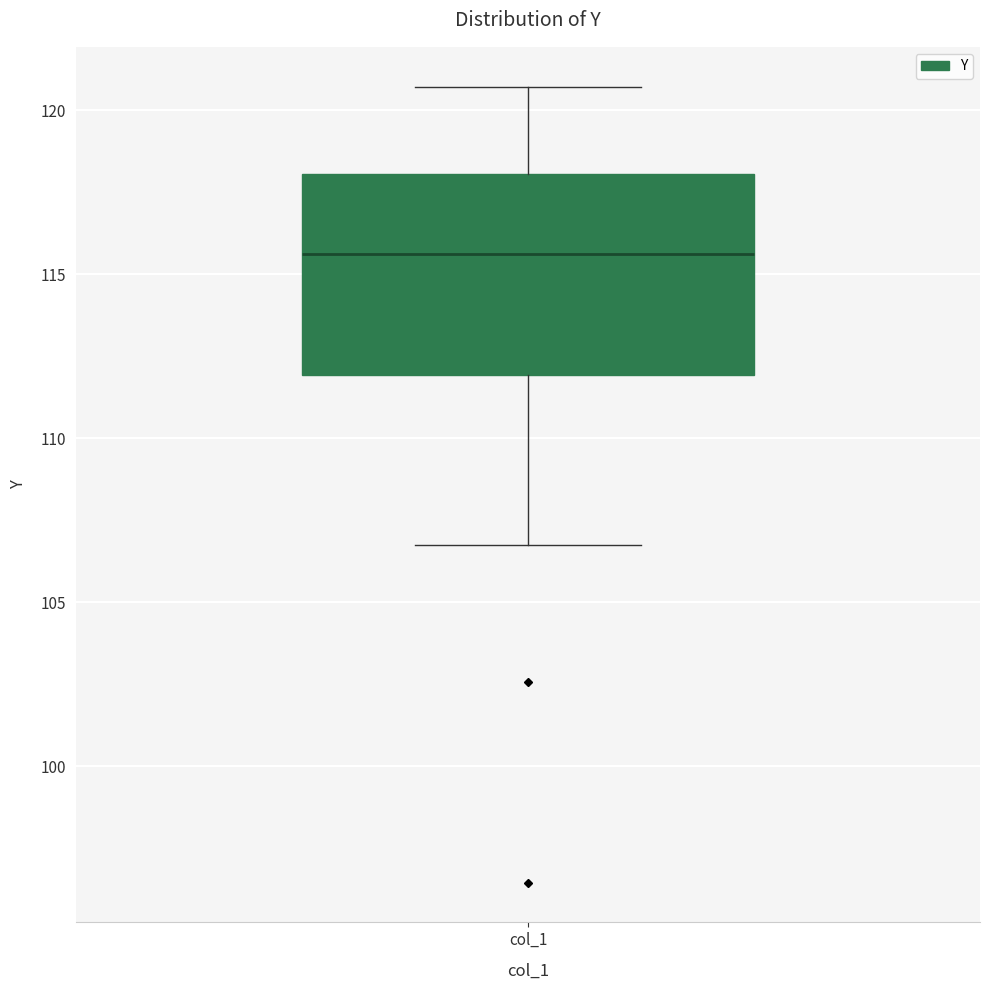

Where is the lower edge of the box for col_1 on the y-axis? The values are not printed on the chart, so give them approximately, as read against the axis.

112.0